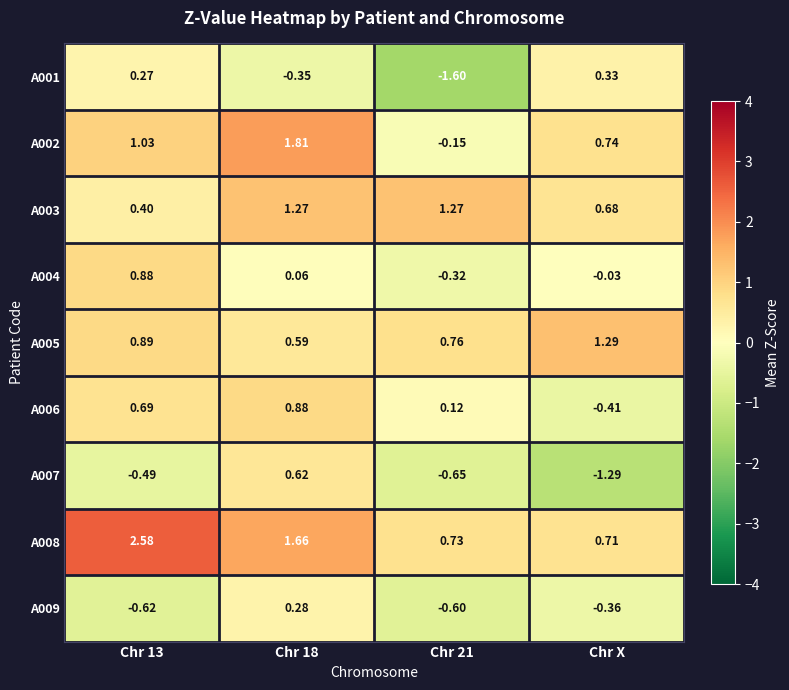

Is the value of A007 at Chr 21 greater than the value of A003 at Chr 21?

No